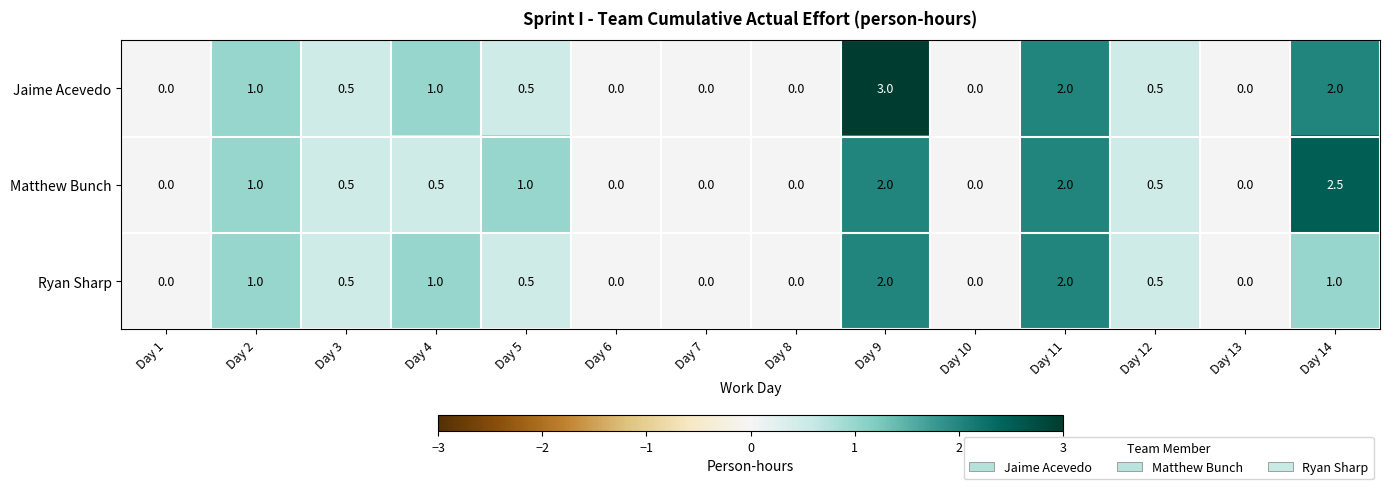

The value of Matthew Bunch at Day 6 is 0.0. True or false?

True